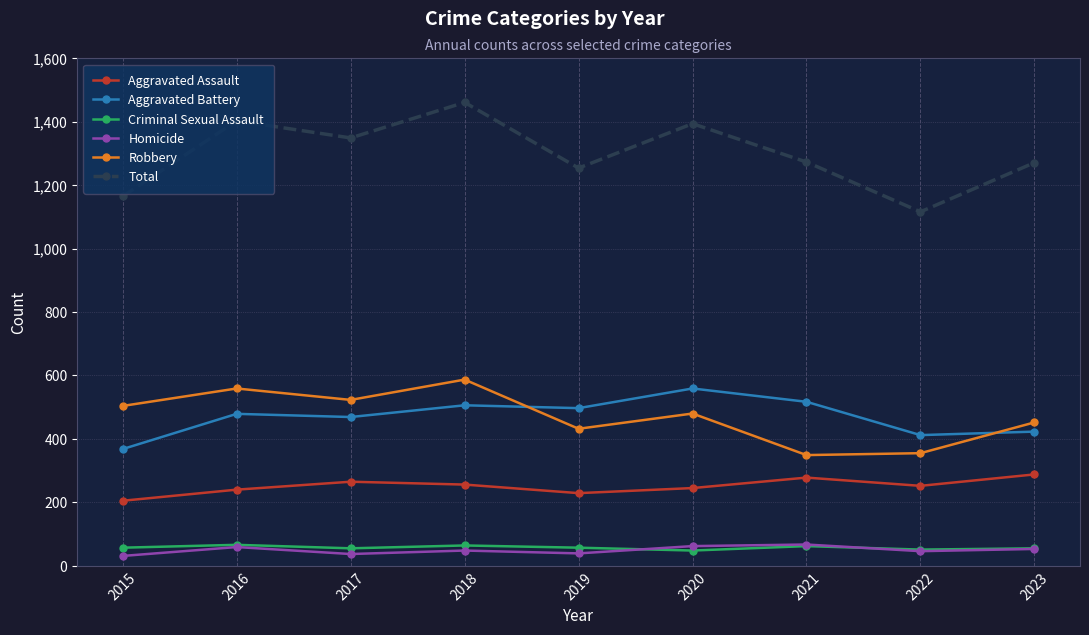

Which series changed the most between 2015 and 2018?

Total